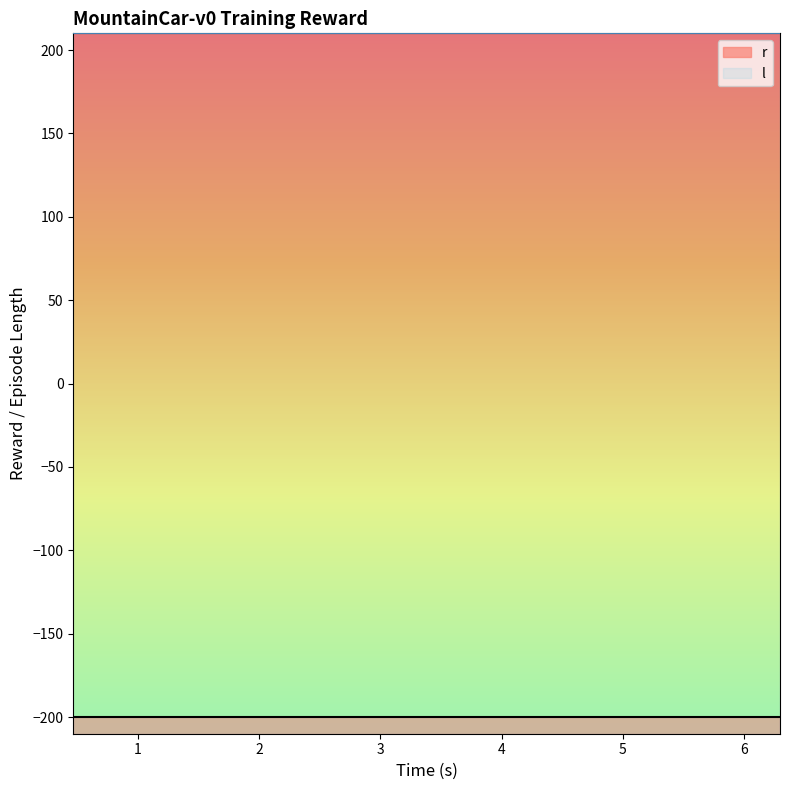

What is the value of the r point at the 21st from the left?

-200